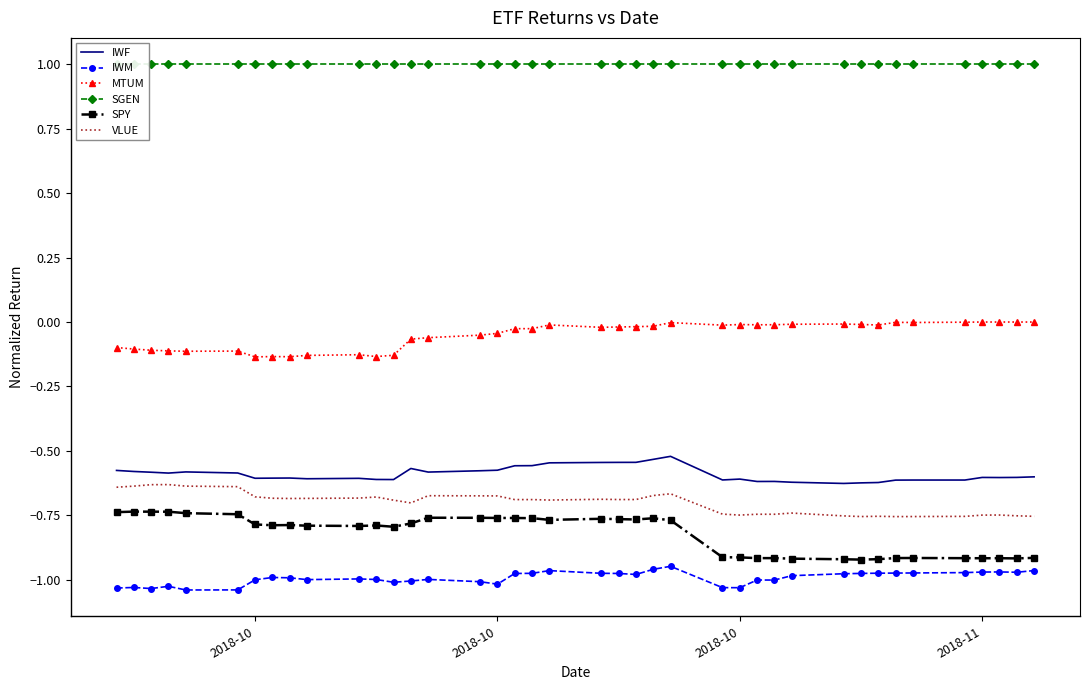

Does the chart have visible grid lines?

No